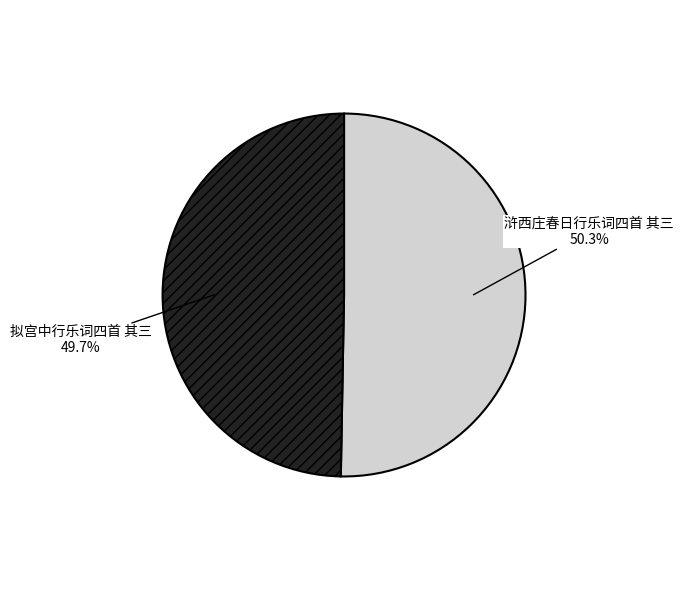

What portion of the pie excludes 拟宫中行乐词四首 其三?

50.3%